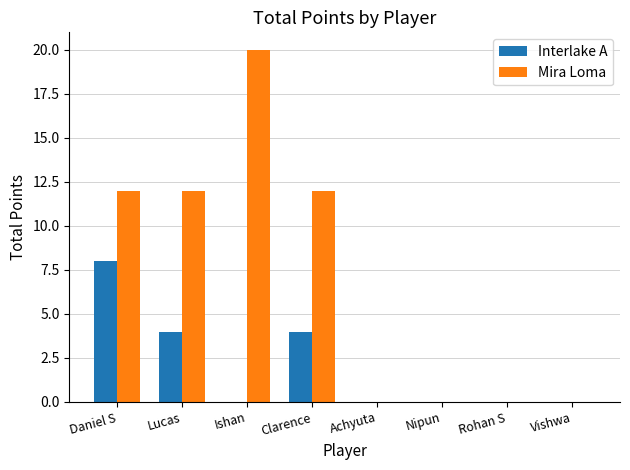

At which category does the chart reach its peak across all series?

Ishan